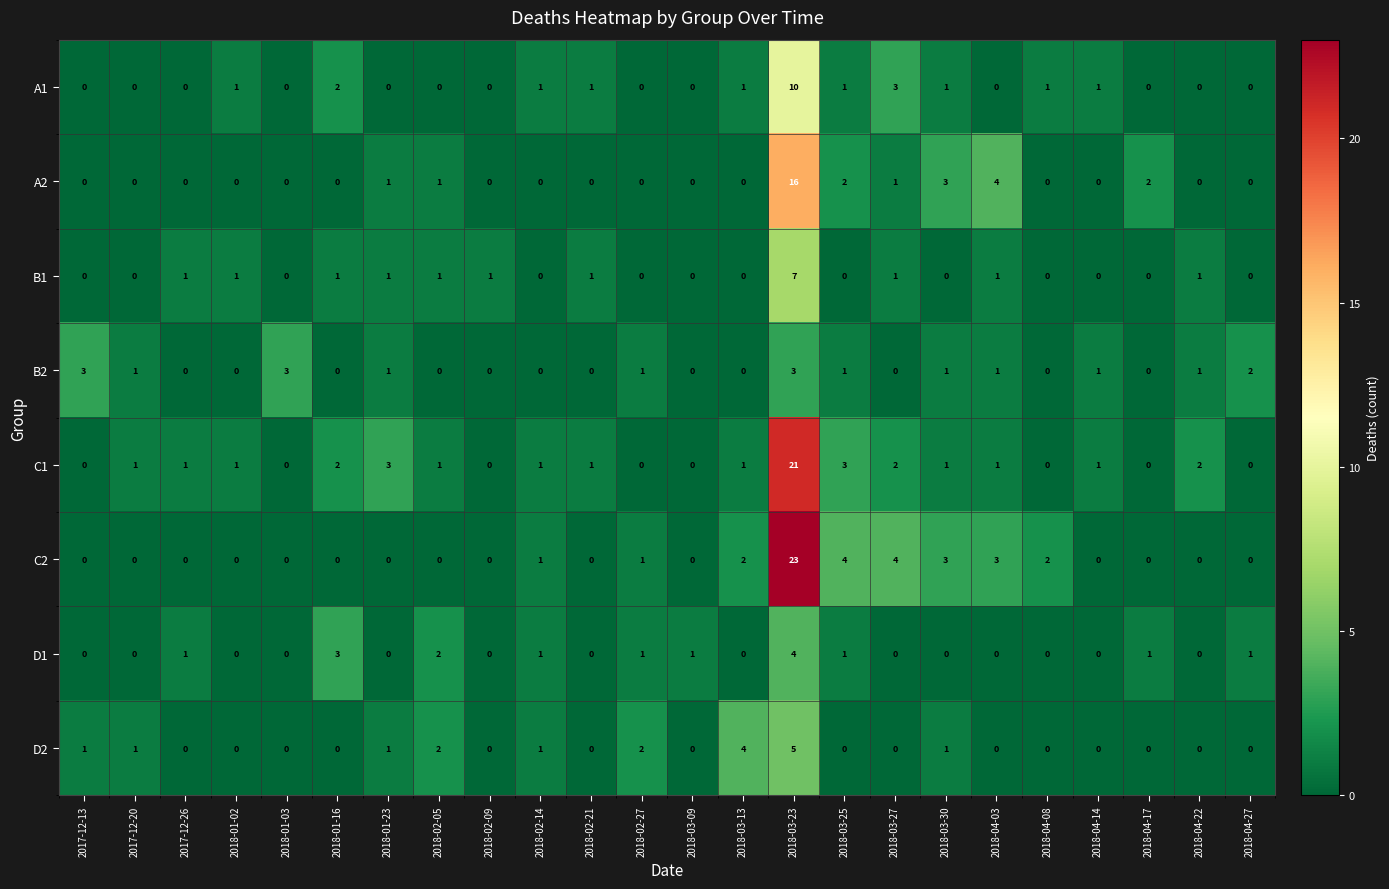

How many distinct data groups are displayed?

8